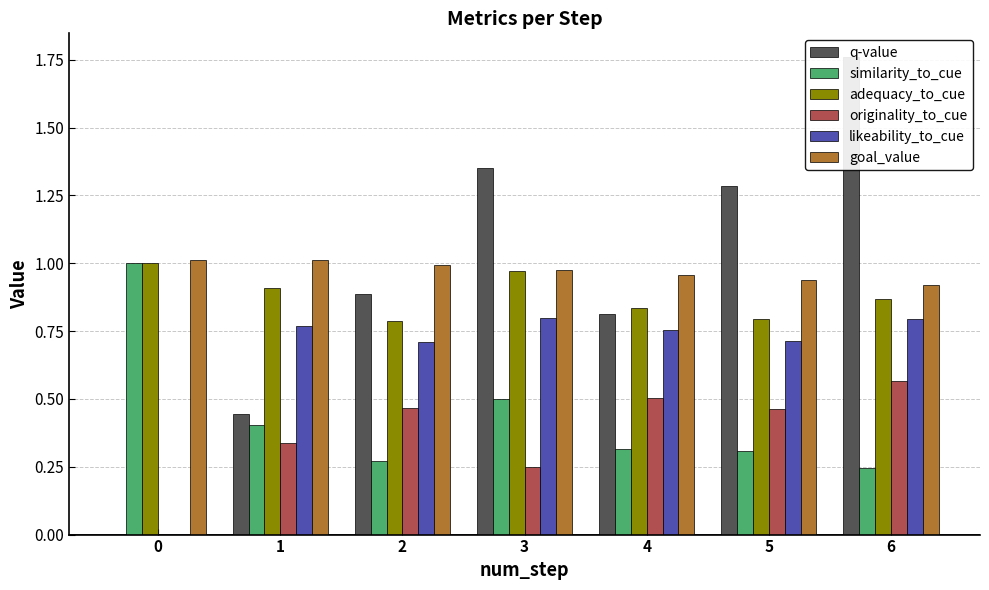

What is the value of the adequacy_to_cue bar at the 1st from the left?

1.0